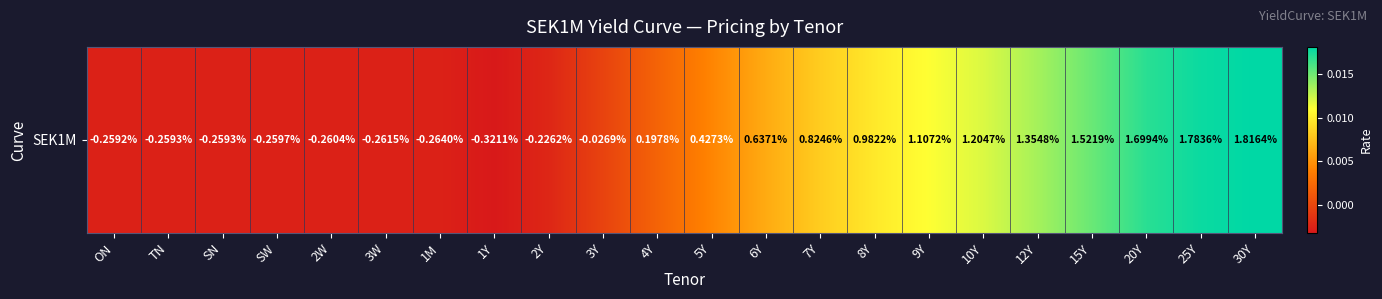

The chart shows a value of 0.0 at 10Y. True or false?

True